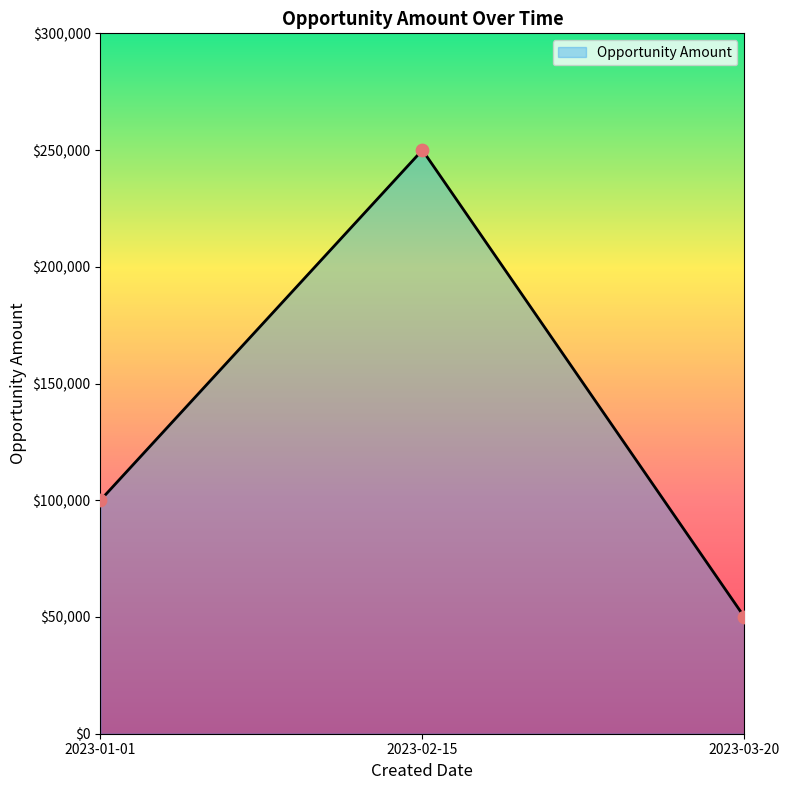

Which has a higher value, 2023-03-20 or 2023-01-01?

2023-01-01